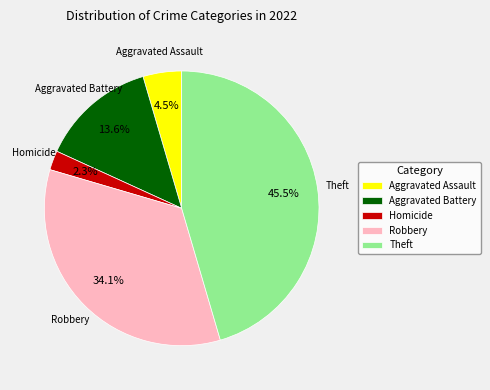

Do Aggravated Assault and Aggravated Battery together represent more than half of the pie?

No